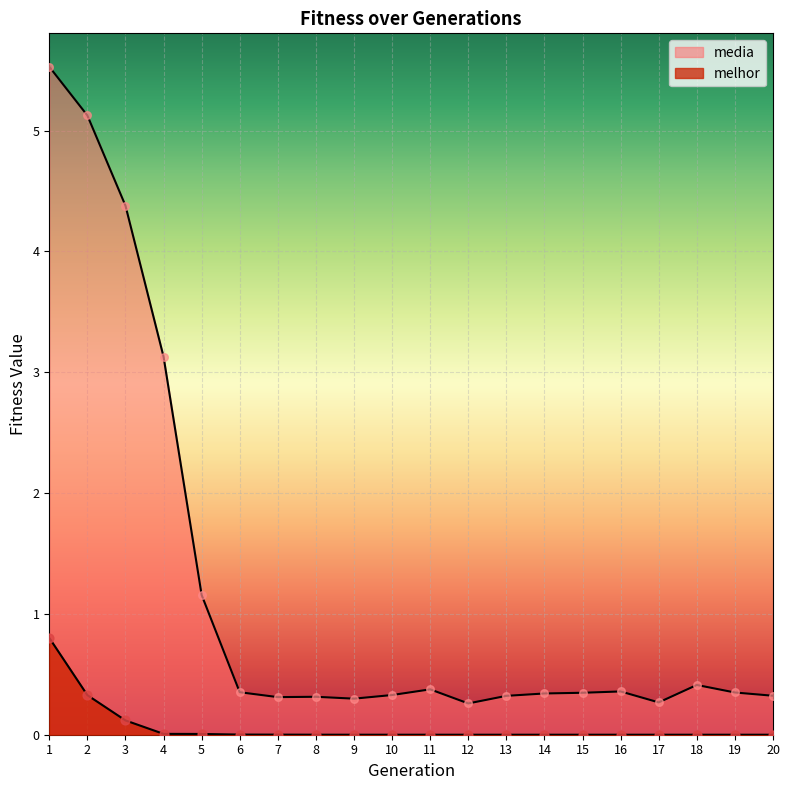

Which series contains the highest Y value?

media